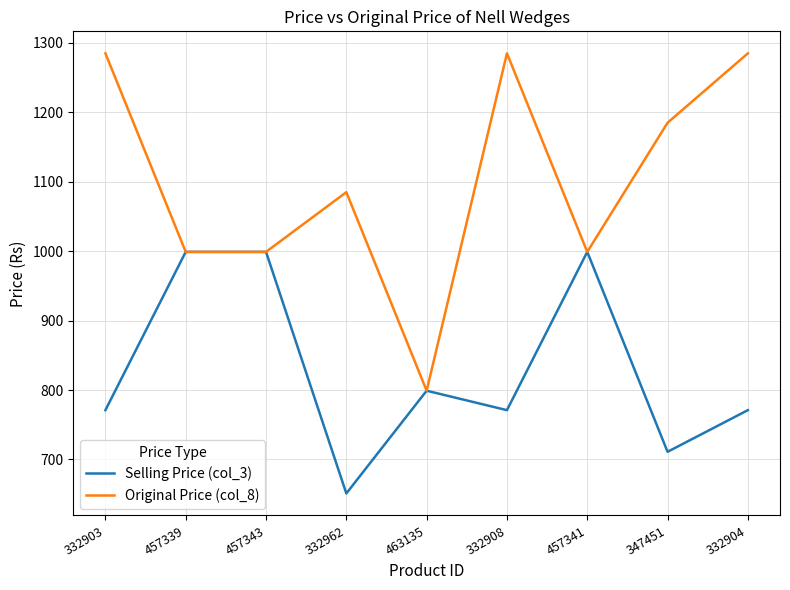

Is the value of Original Price (col_8) at 332904 greater than the value of Selling Price (col_3) at 332962?

Yes